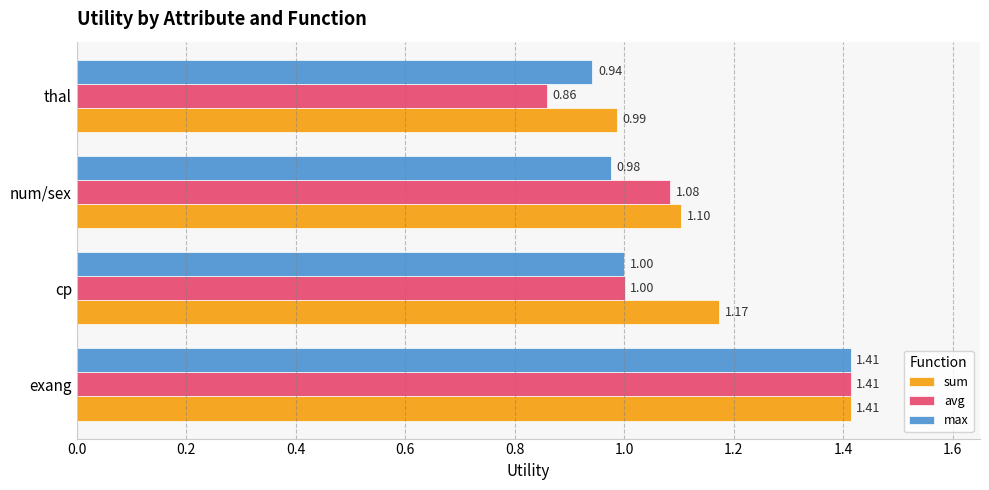

How many data points in avg are above 1?

3